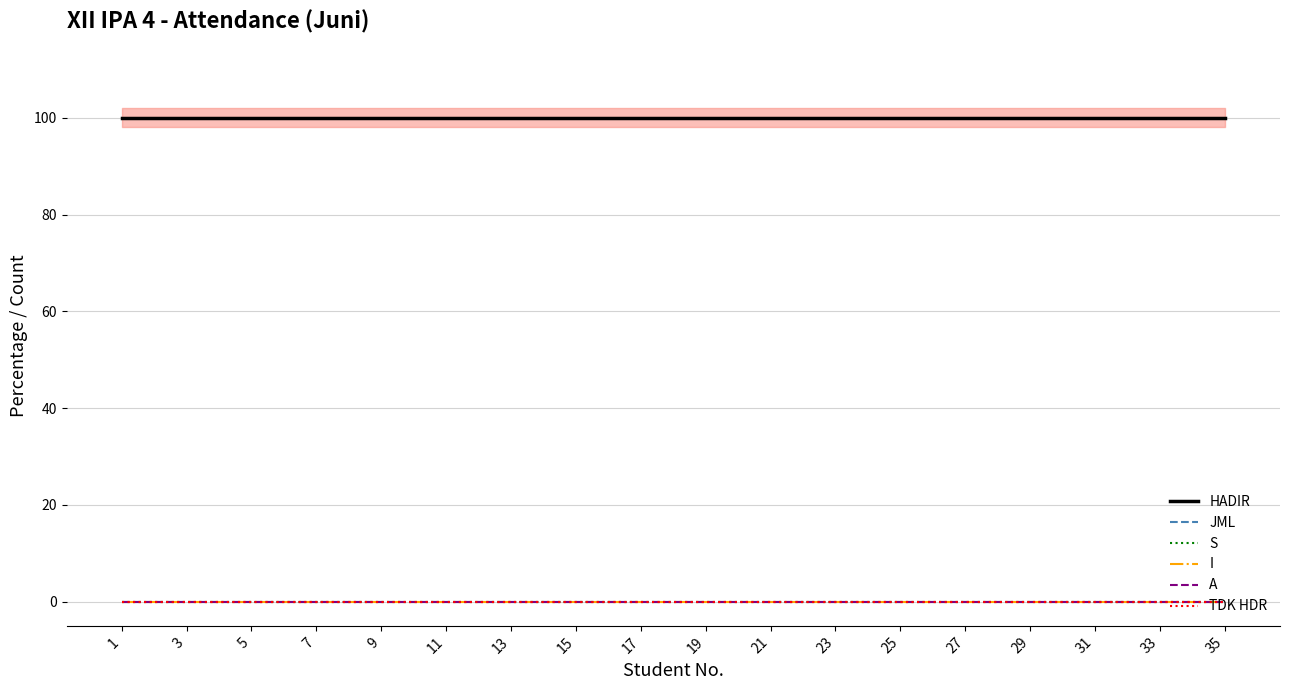

True or false: JML and S intersect in this chart.

False